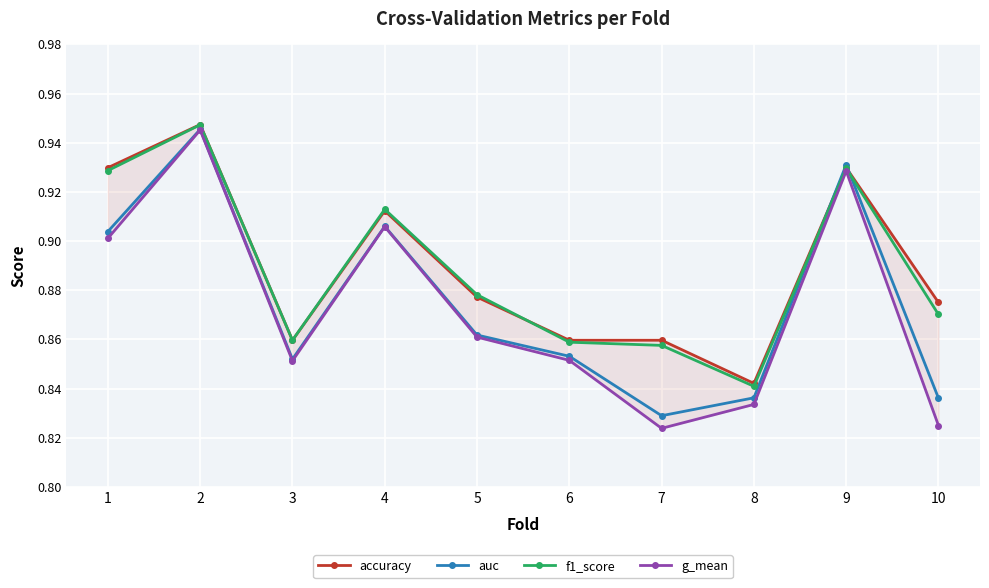

True or false: f1_score and auc intersect in this chart.

True